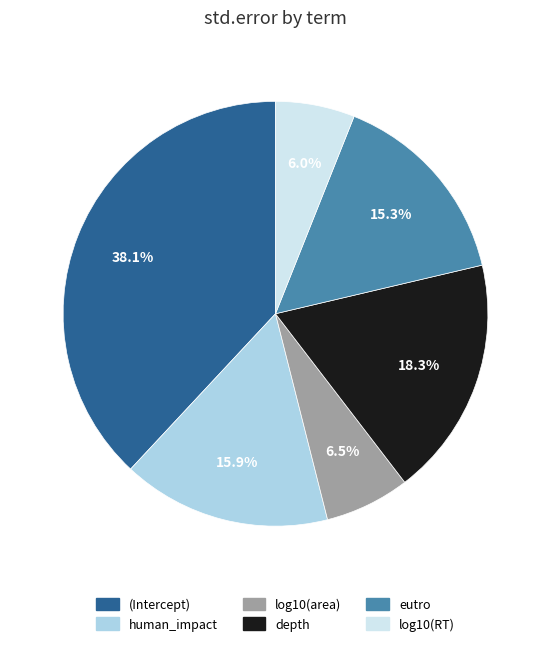

How many segments does this pie chart have?

6